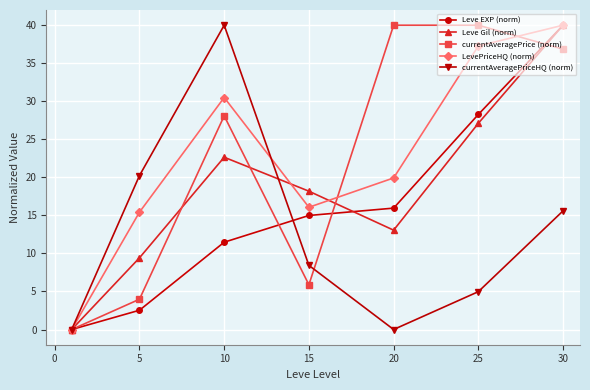

True or false: Leve Gil (norm) and Leve EXP (norm) cross at least once.

True